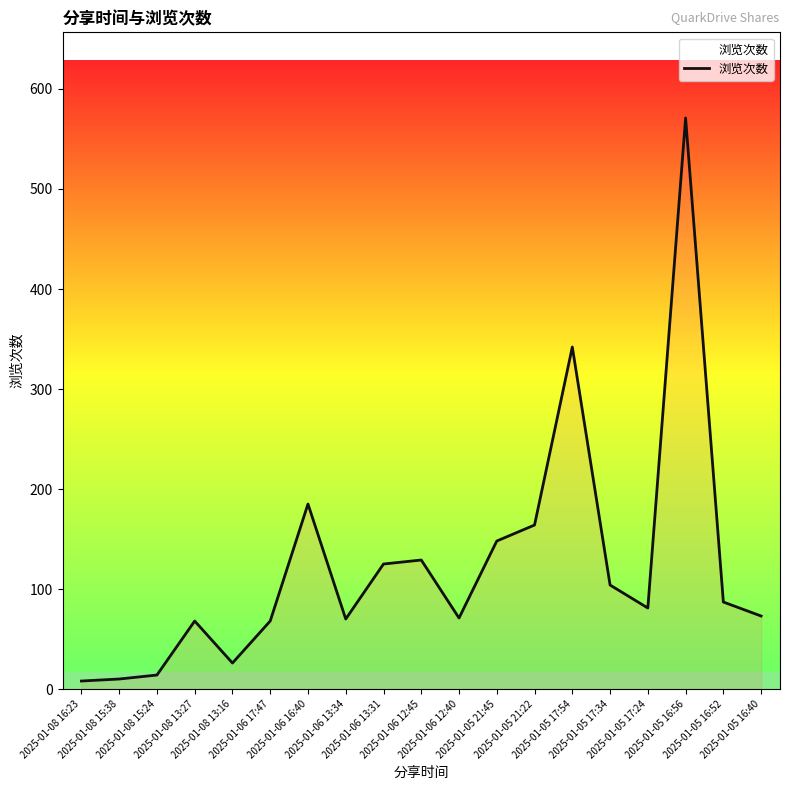

The chart shows a value of 148 at 2025-01-05 21:45. True or false?

True